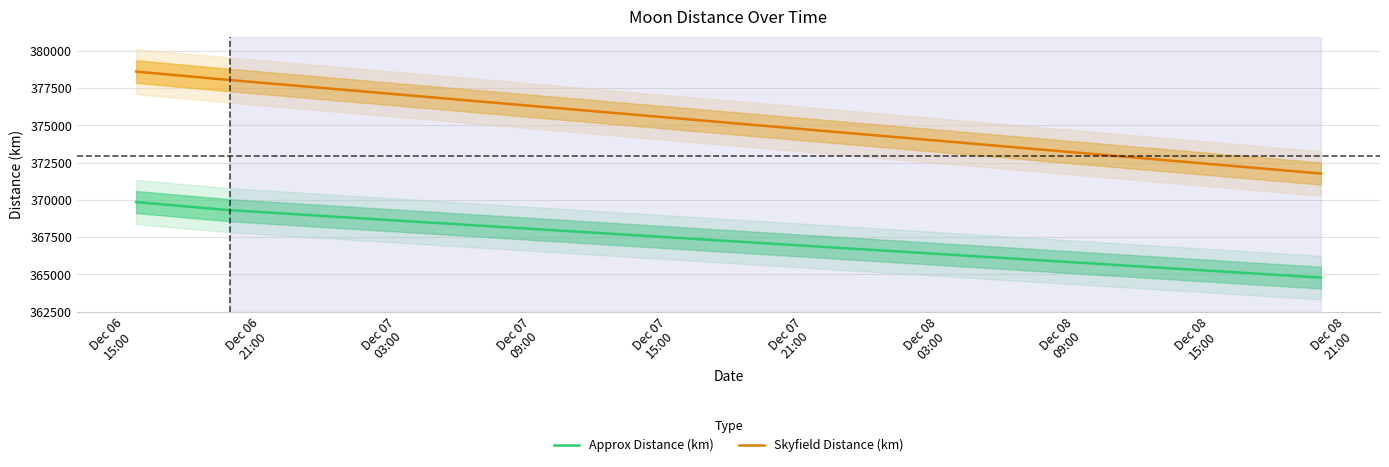

Reading right to left, transcribe all the data shown in this chart.

Approx Distance (km): 364785.7	369303.1	369419.8	369432.7	369474.9	369852.2
Skyfield Distance (km): 371766.5	378034.1	378156.3	378169.7	378213.6	378600.3